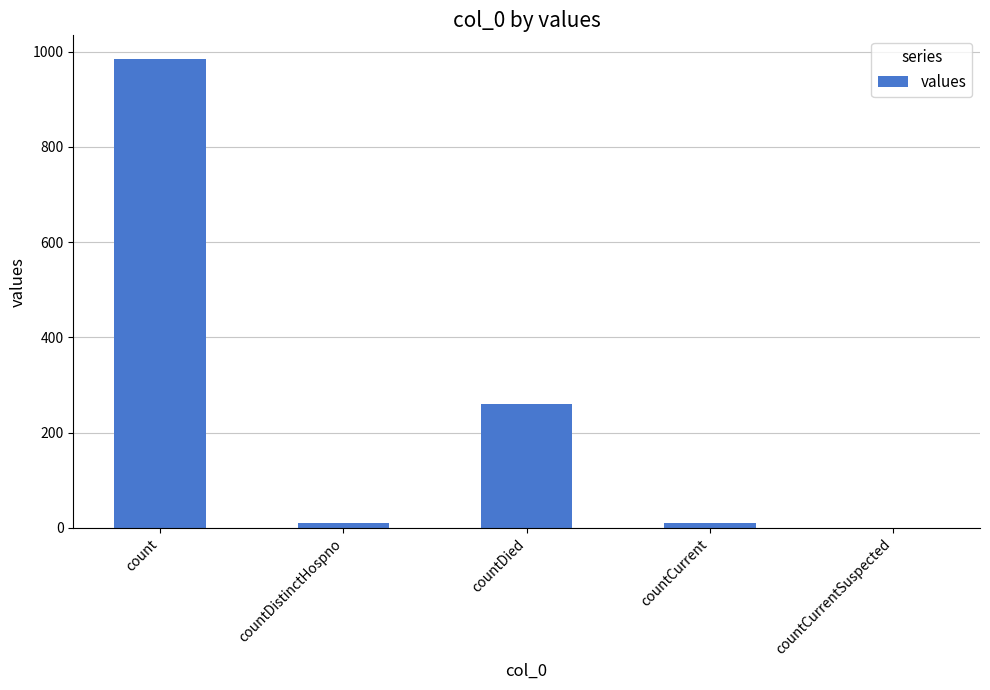

At which category does the chart reach its peak across all series?

count